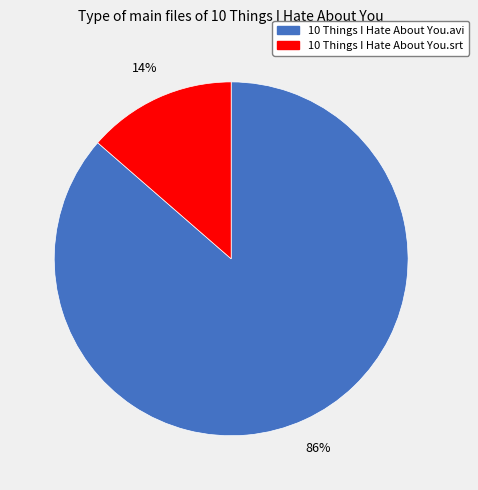

Between 10 Things I Hate About You.srt and 10 Things I Hate About You.avi, which is larger?

10 Things I Hate About You.avi